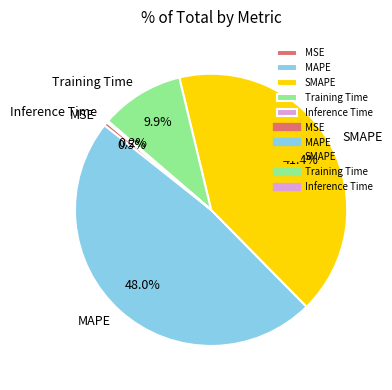

True or false: Training Time accounts for 16% of the total.

False